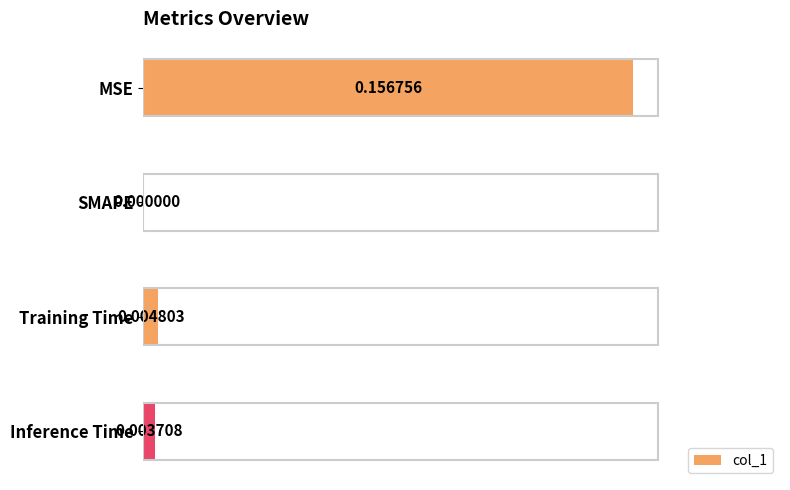

How many categories are shown in the chart?

4